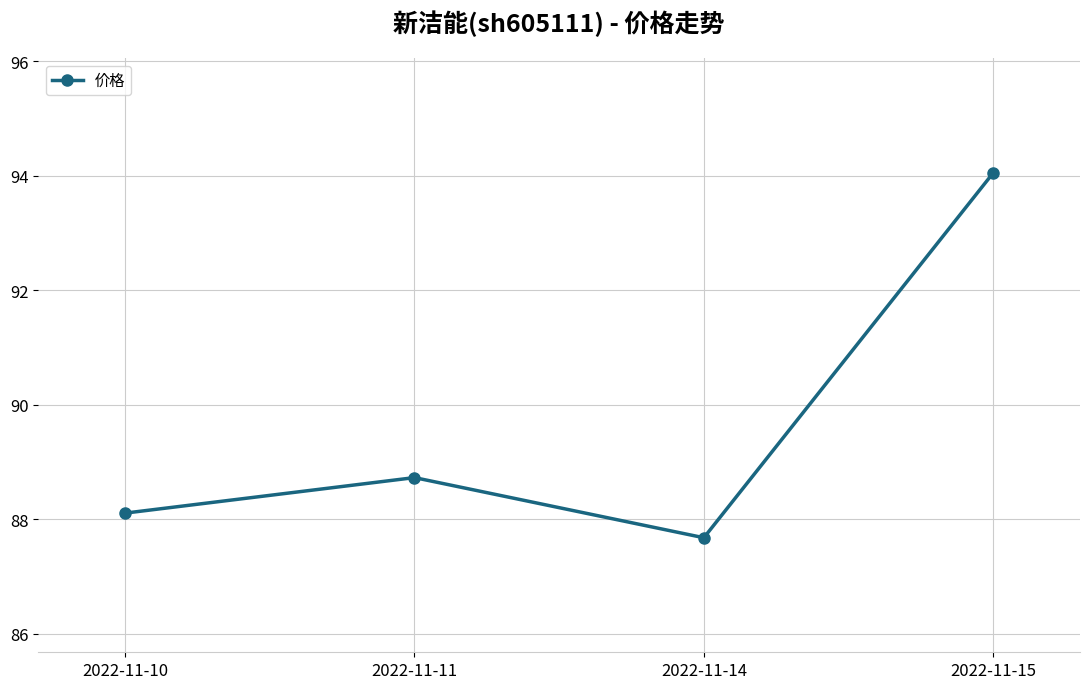

List the labels in order of value, smallest first.

2022-11-14, 2022-11-10, 2022-11-11, 2022-11-15